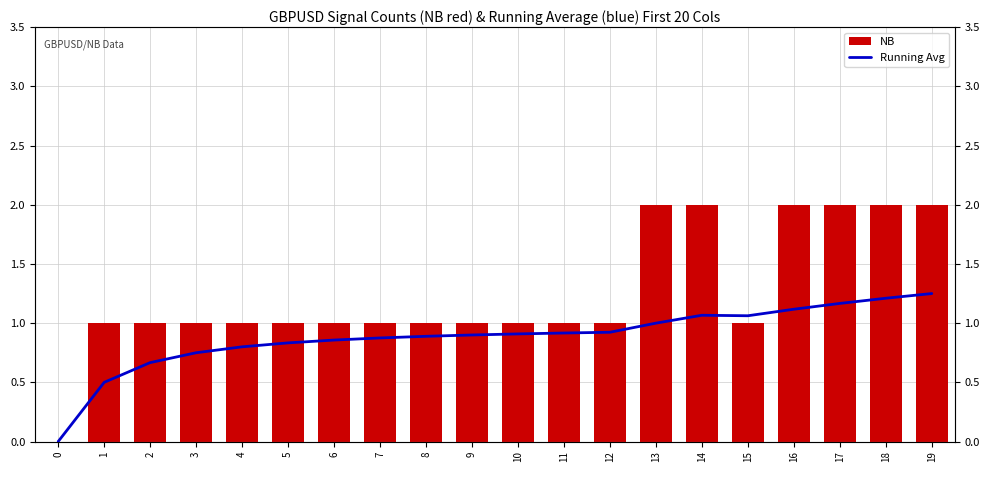

Count the number of categories in the chart.

20